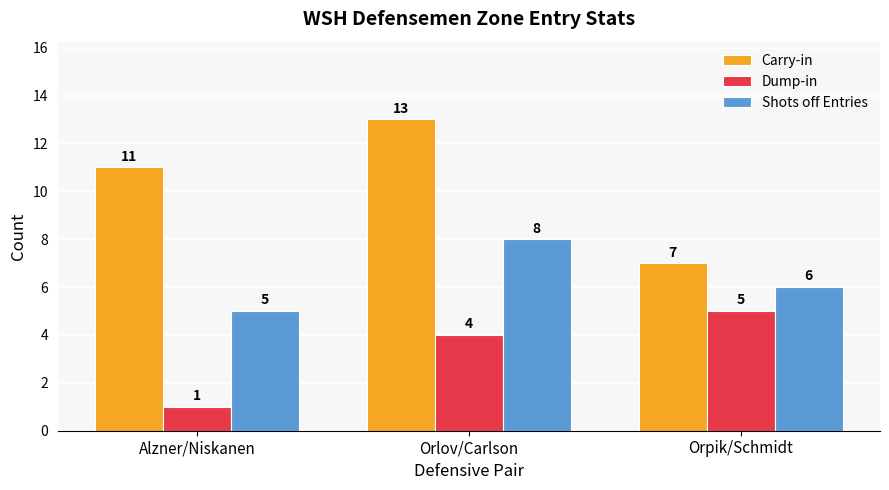

Read the Shots off Entries value at Orlov/Carlson.

8